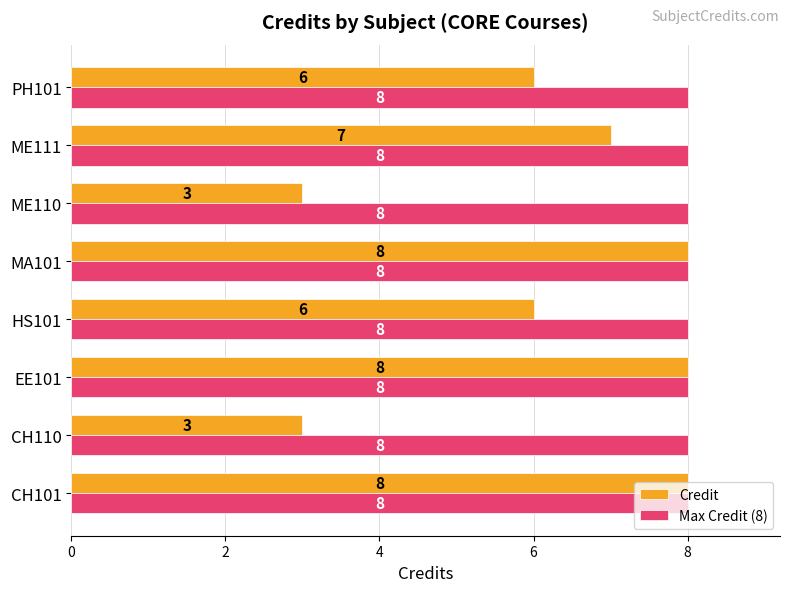

What is the highest value of the Max Credit (8) series?

8